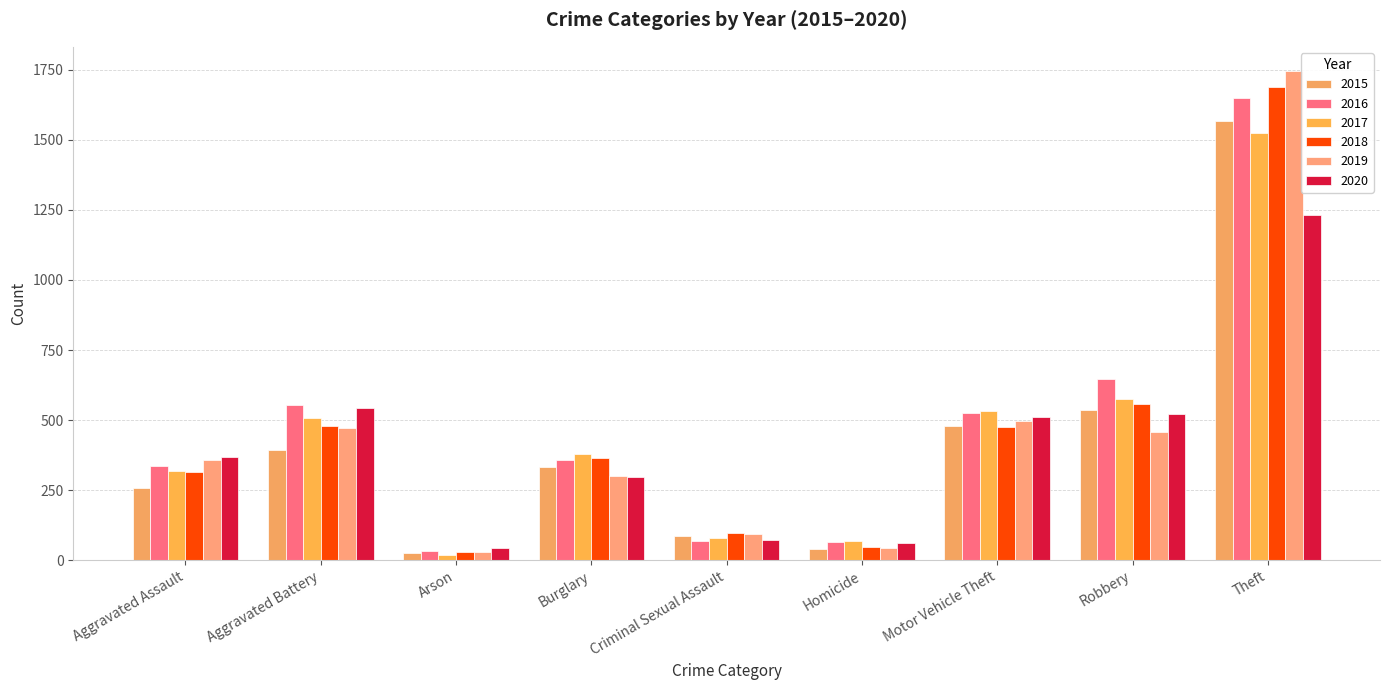

List the series in order of their peak value, highest first.

2019, 2018, 2016, 2015, 2017, 2020